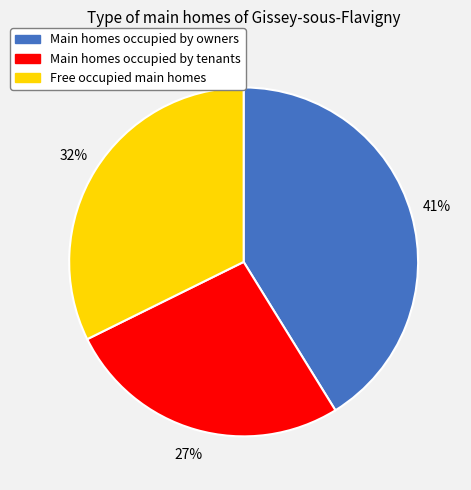

Does any single category account for the majority?

No